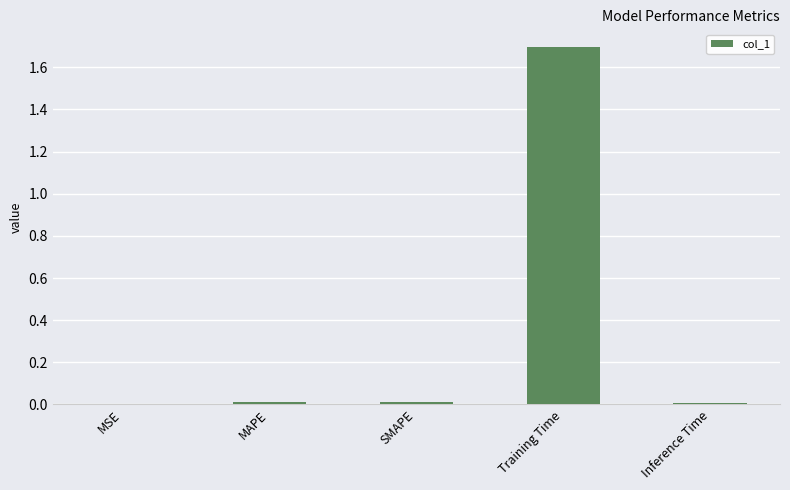

True or false: the data shows 2.5 at Training Time.

False